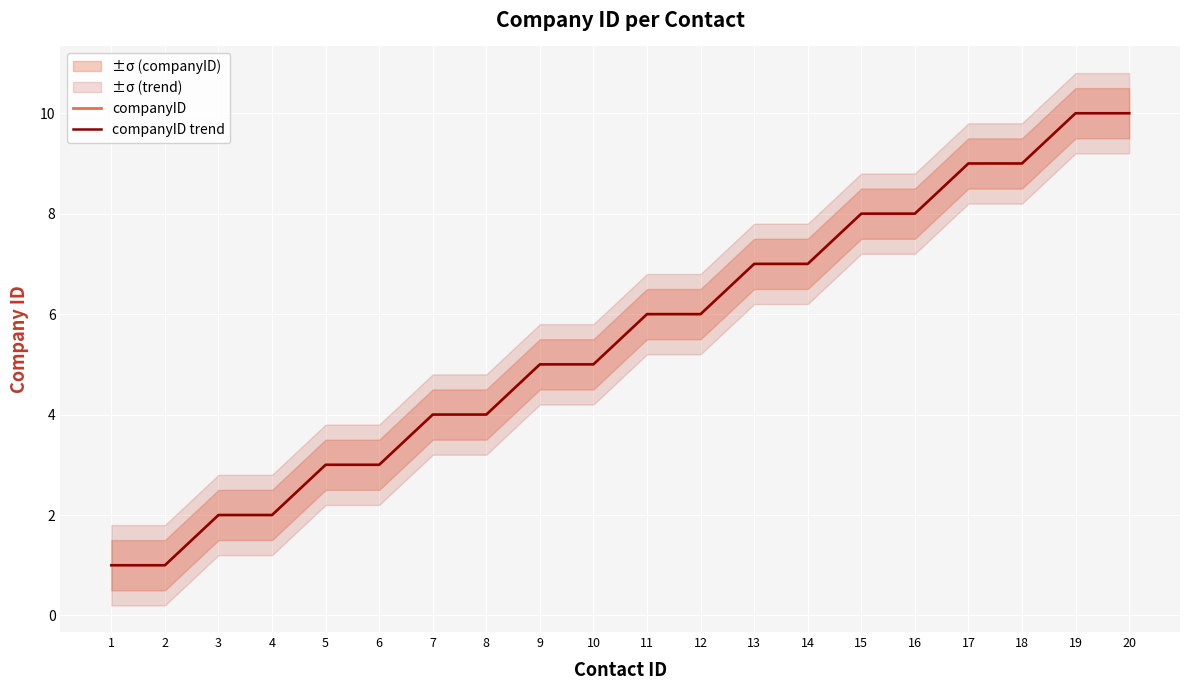

True or false: companyID and companyID trend intersect in this chart.

False